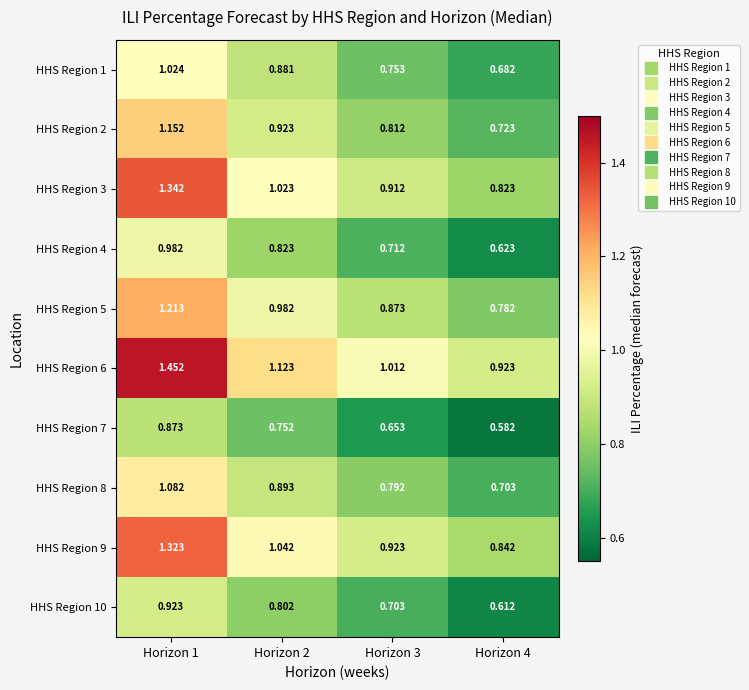

Is the value of HHS Region 7 at Horizon 4 greater than the value of HHS Region 8 at Horizon 3?

No